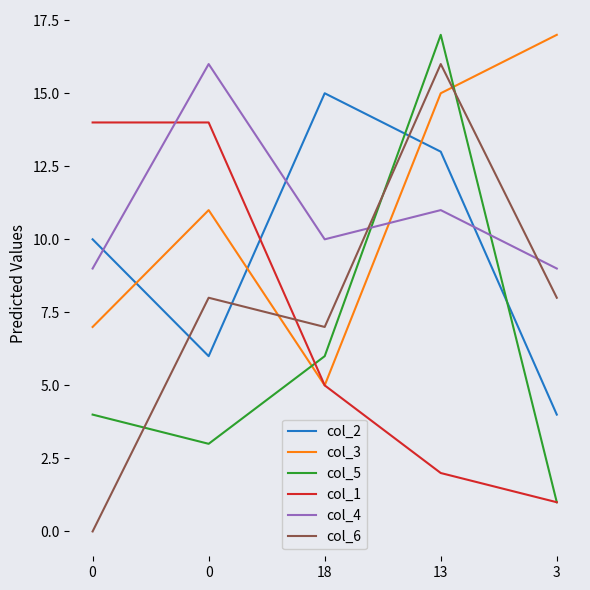

Which category has the highest value across all series?

3